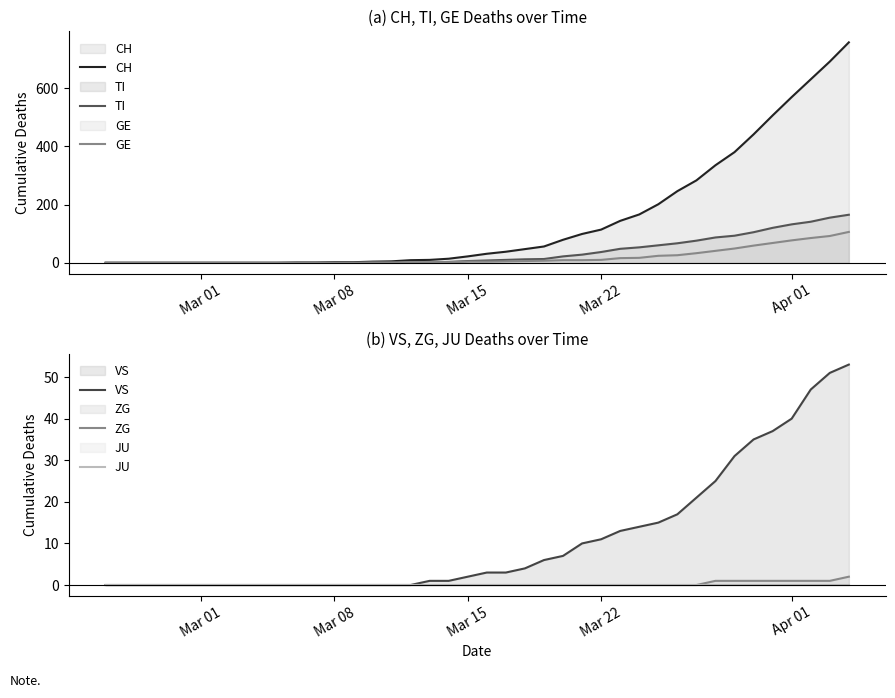

What is the highest value of the TI series?

165